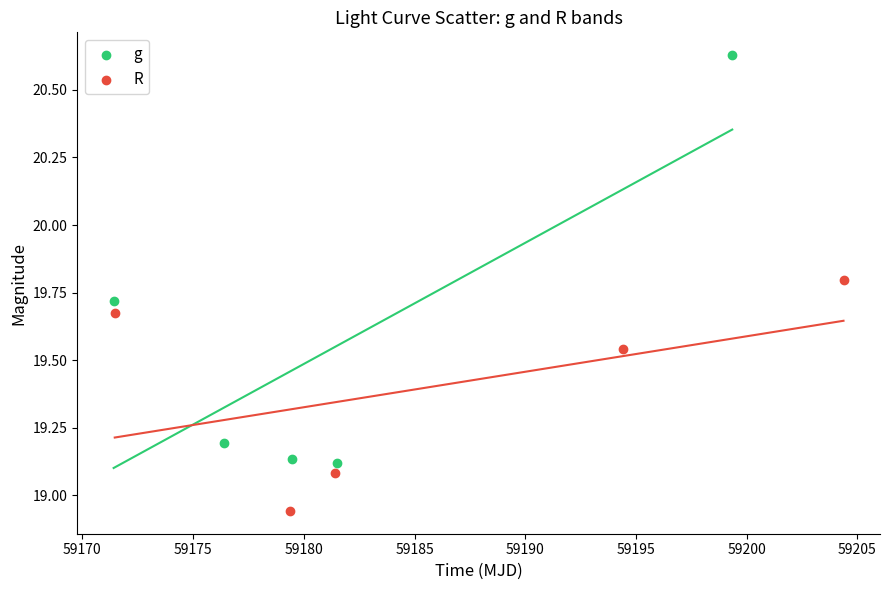

Which series reaches the maximum Y coordinate?

g